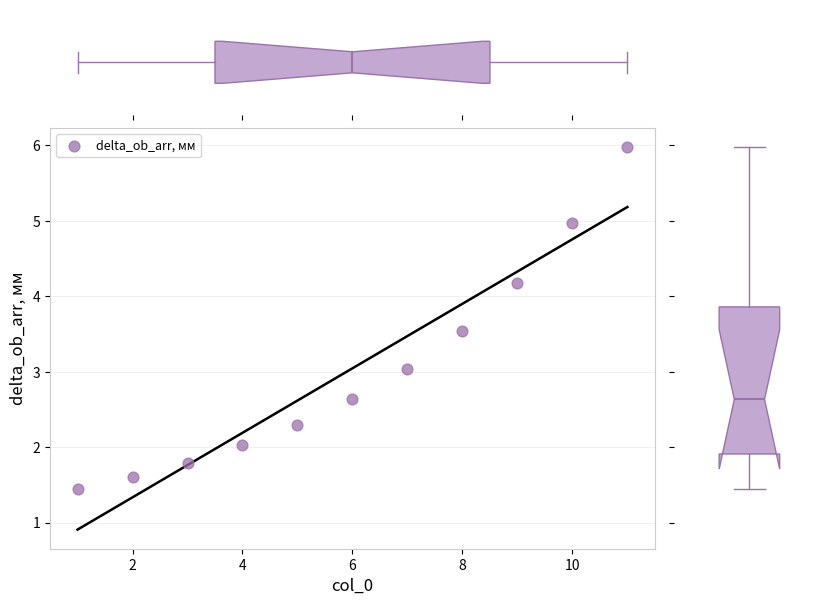

What is the range of X values (max minus min)?

10.0